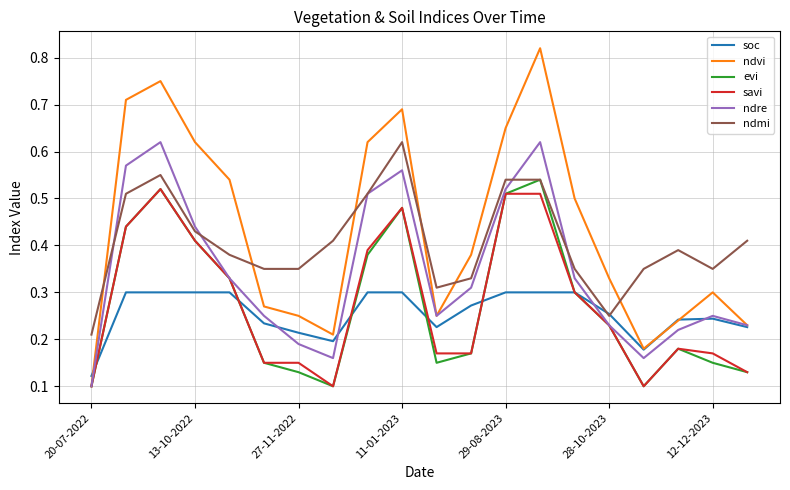

Which series has the widest spread of values?

ndvi